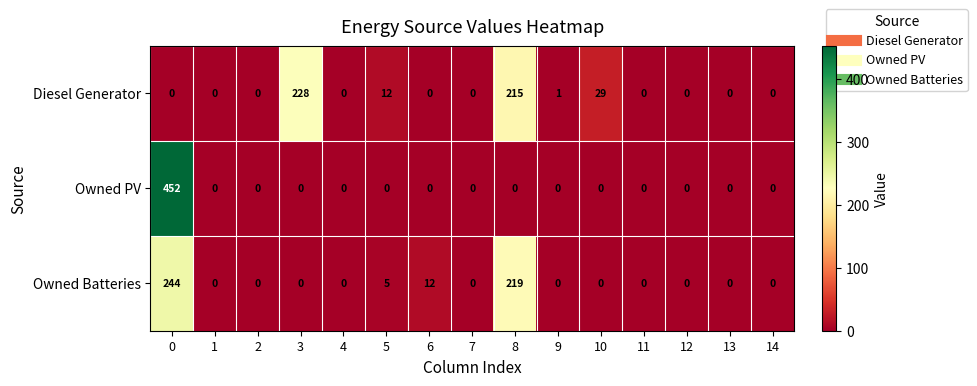

Which series changed the most between 2 and 10?

Diesel Generator